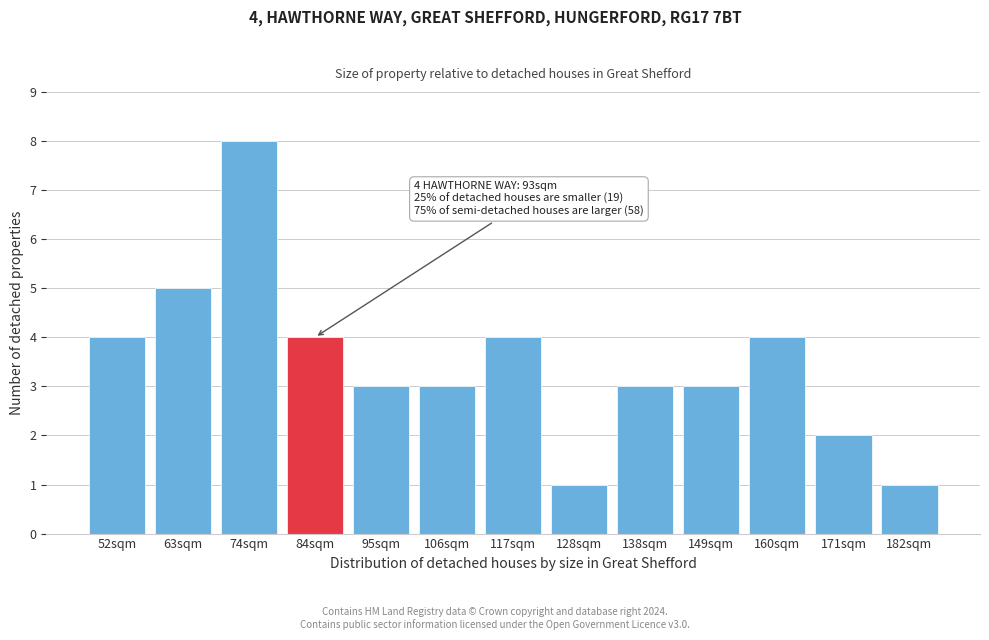

Reading left to right, what are all the values shown in this chart?

52sqm=4	63sqm=5	74sqm=8	84sqm=4	95sqm=3	106sqm=3	117sqm=4	128sqm=1	138sqm=3	149sqm=3	160sqm=4	171sqm=2	182sqm=1